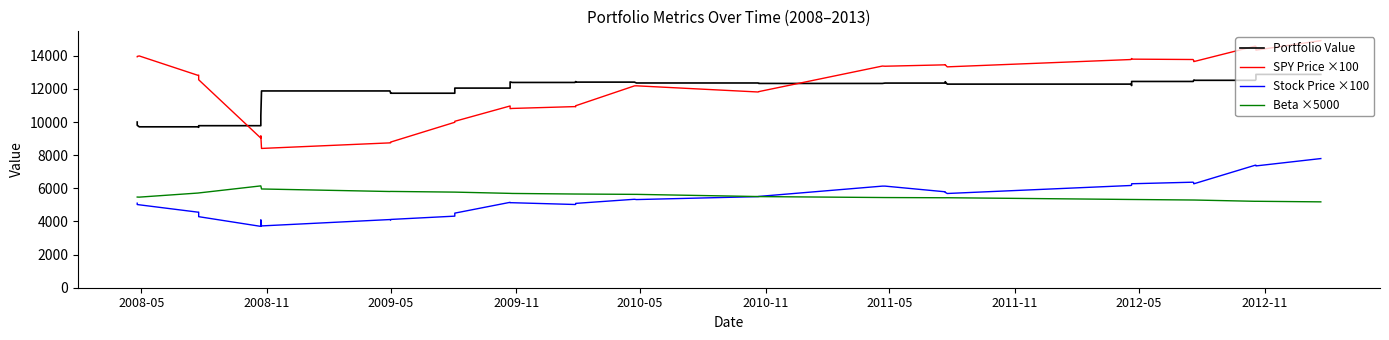

List the series in order of their peak value, lowest first.

Beta ×5000, Stock Price ×100, Portfolio Value, SPY Price ×100